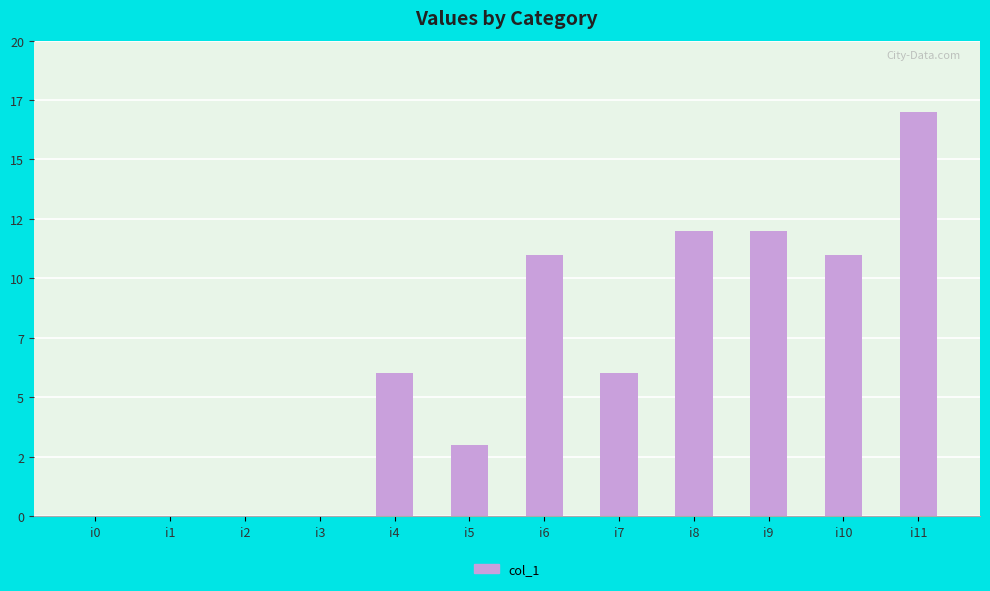

List the labels in order of value, largest first.

i11, i8, i9, i6, i10, i4, i7, i5, i0, i1, i2, i3